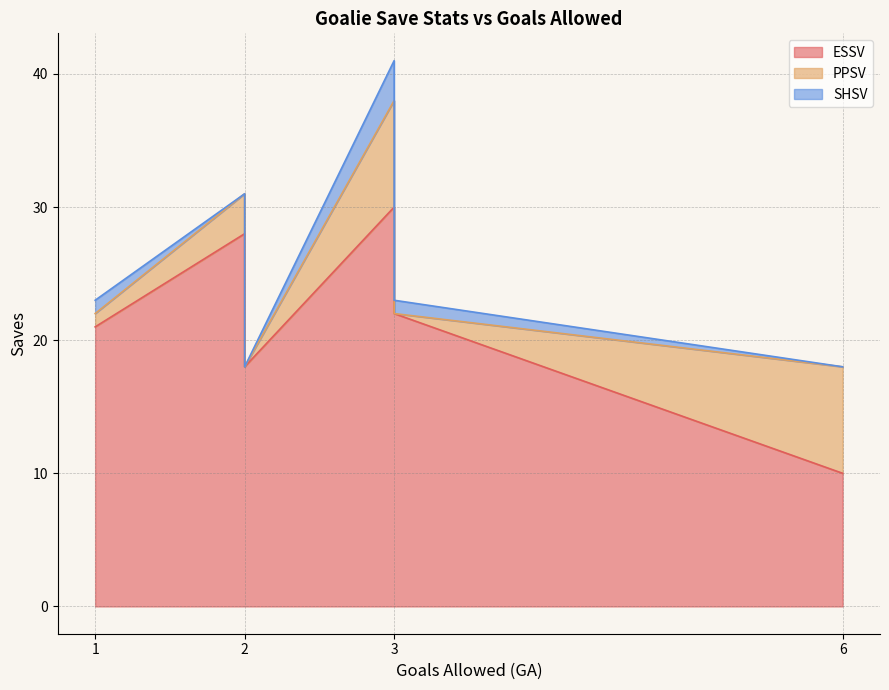

Which series has the largest total across all categories?

ESSV